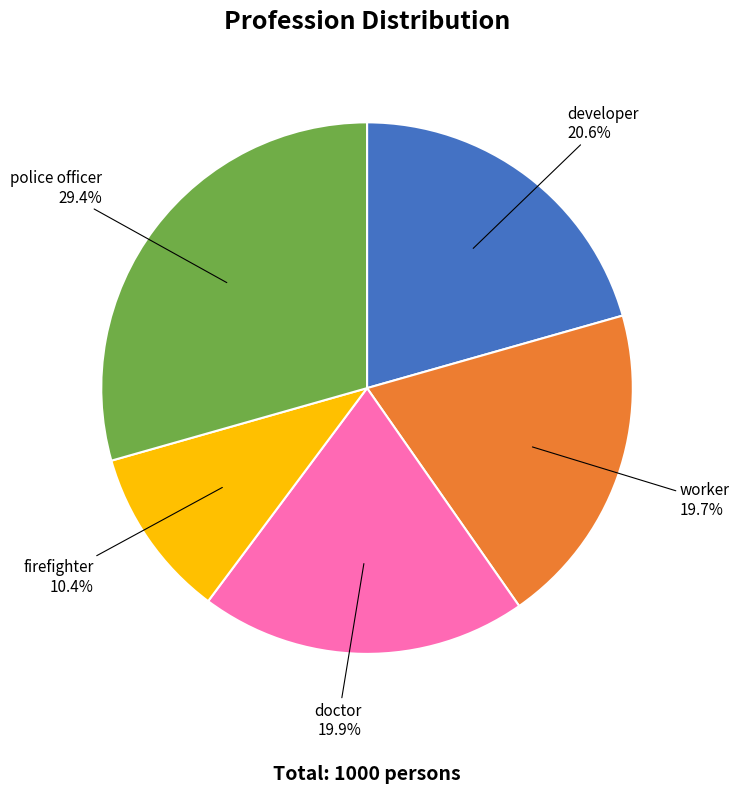

What is the smallest slice in the pie chart?

firefighter